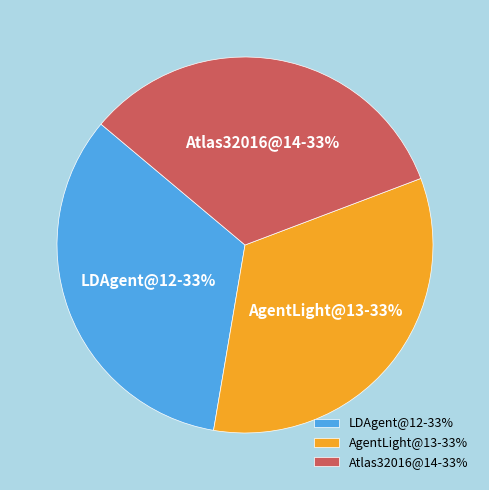

To the nearest percent, what portion does AgentLight@13 represent?

33%